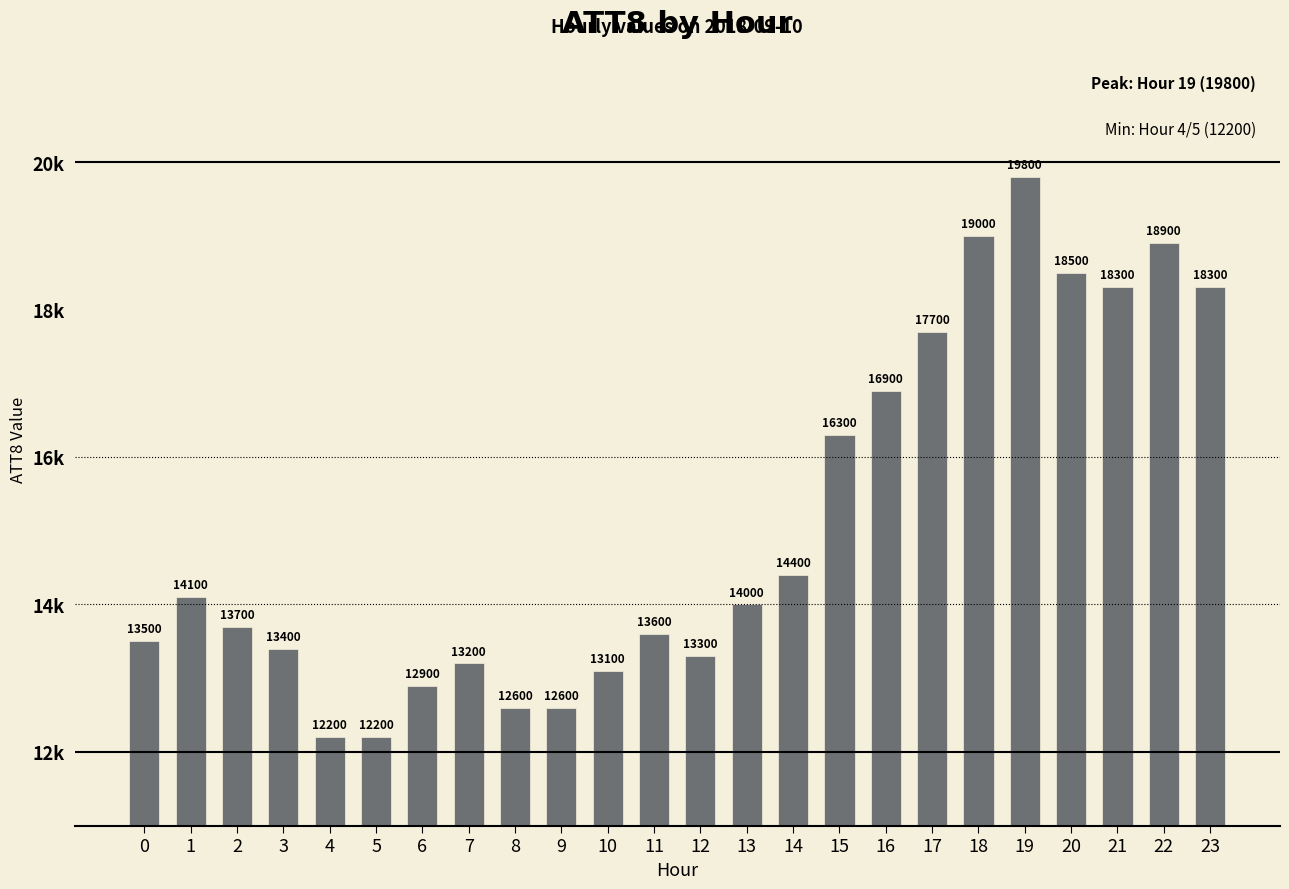

Are the bars horizontal?

No